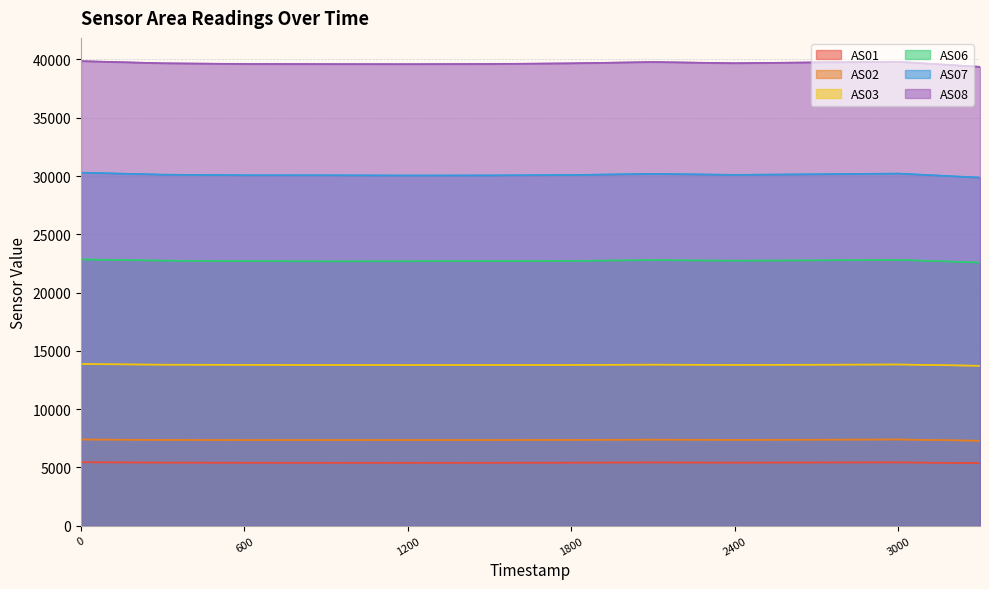

What is the difference between the maximum and minimum values in the AS06 series?

269